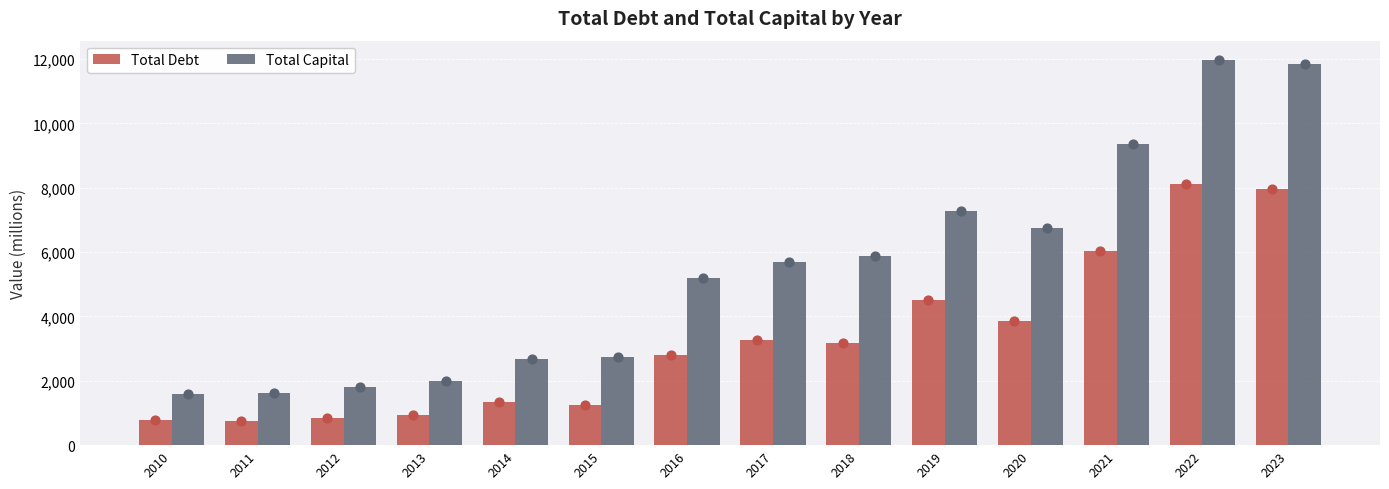

Is the value of Total Debt at 2013 greater than the value of Total Capital at 2021?

No